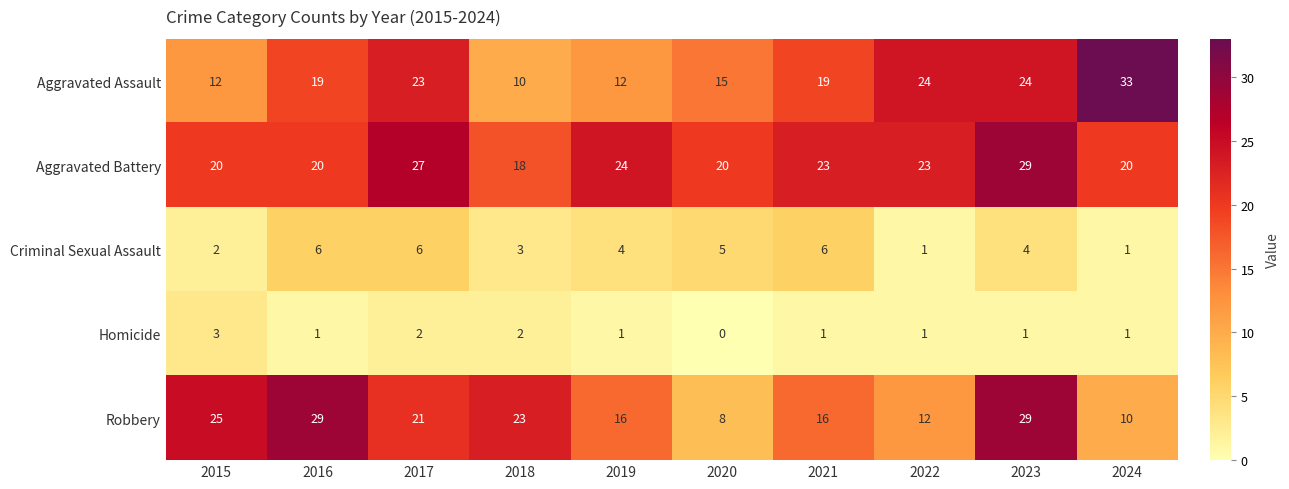

What is the maximum value shown in the chart?

33